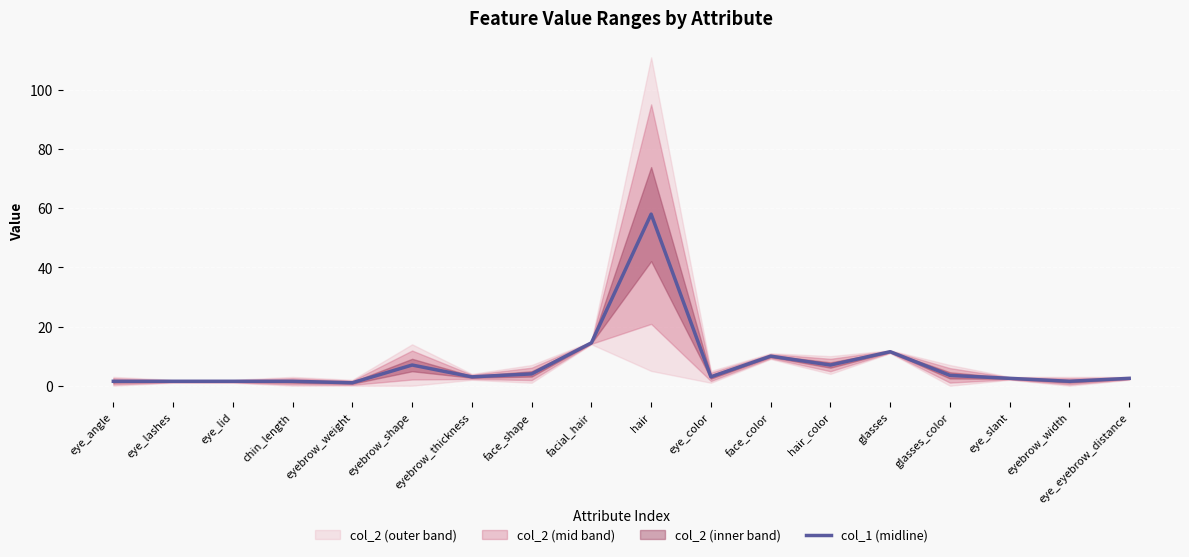

Where does the data first go above 3?

eyebrow_shape